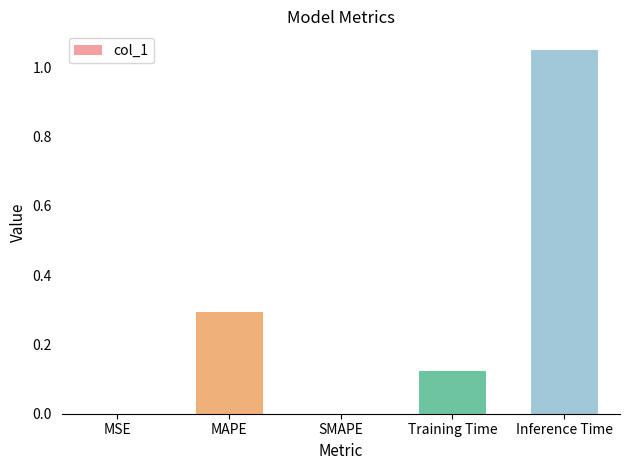

What is the ratio of the value at MAPE to the value at Inference Time?

0.3